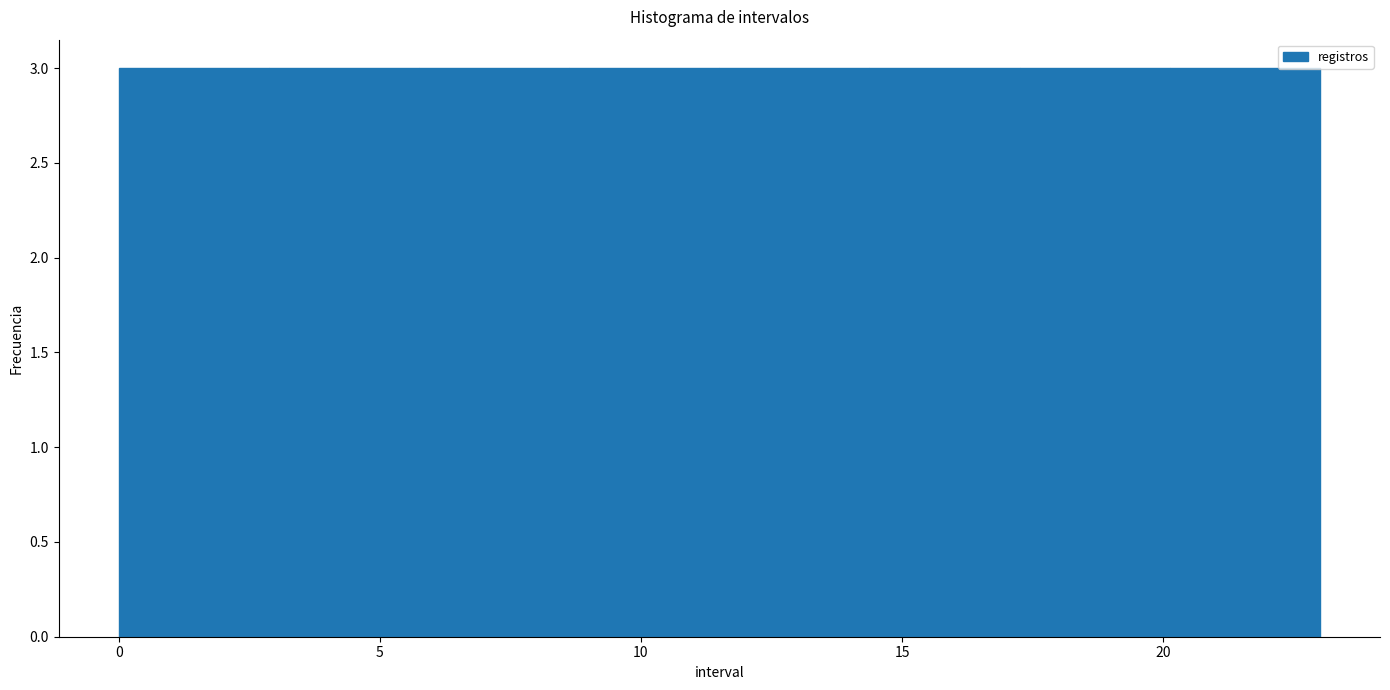

How tall is the bar that spans 3.0 to 6.0 on the x-axis? Neither the bar edges nor the heights are printed on the chart, so give them approximately, as read against the axes.

3